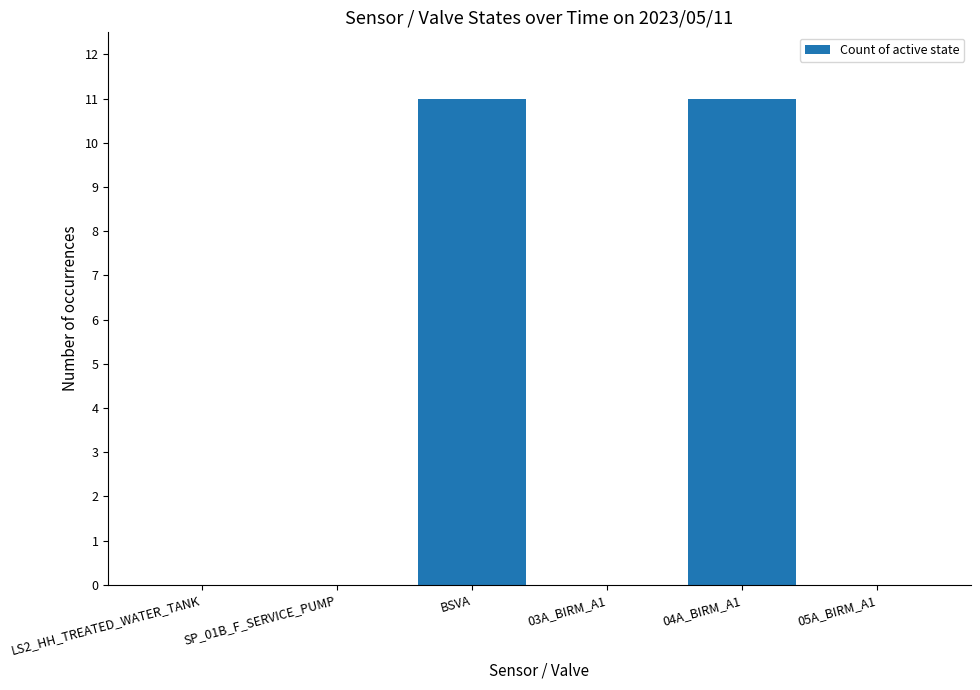

True or false: the data shows 7 at 03A_BIRM_A1.

False